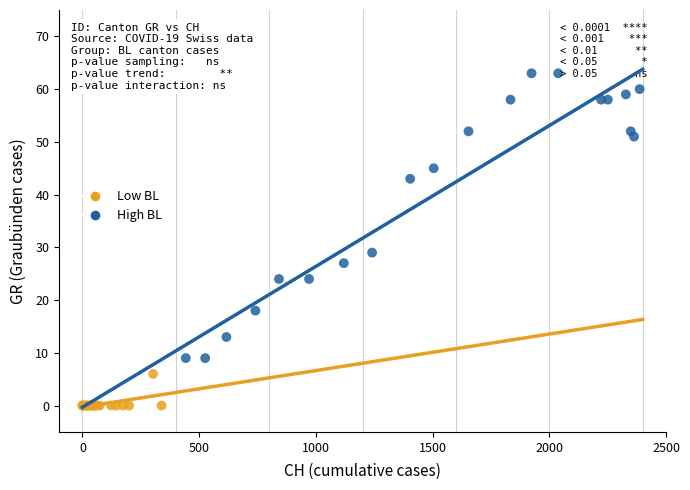

Which series contains the lowest Y value?

Low BL